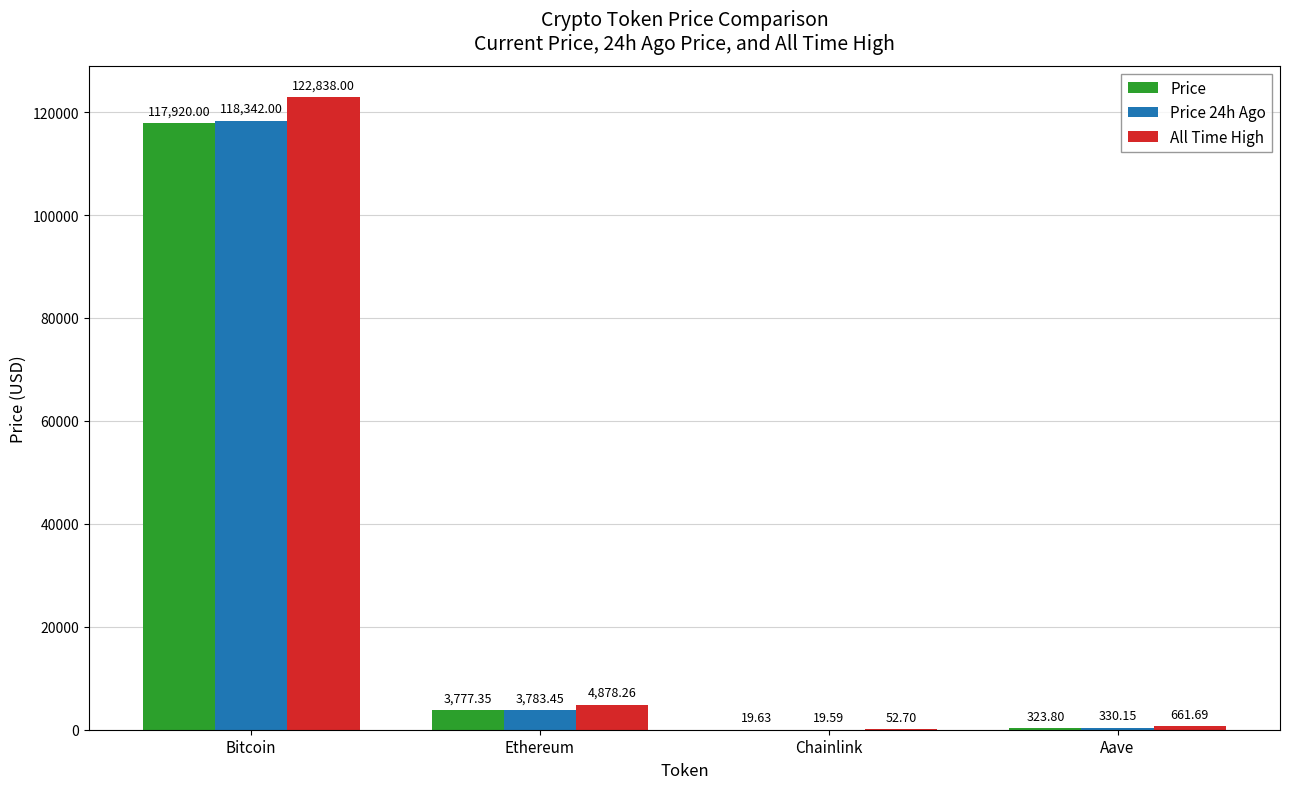

Which category has the highest value across all series?

Bitcoin